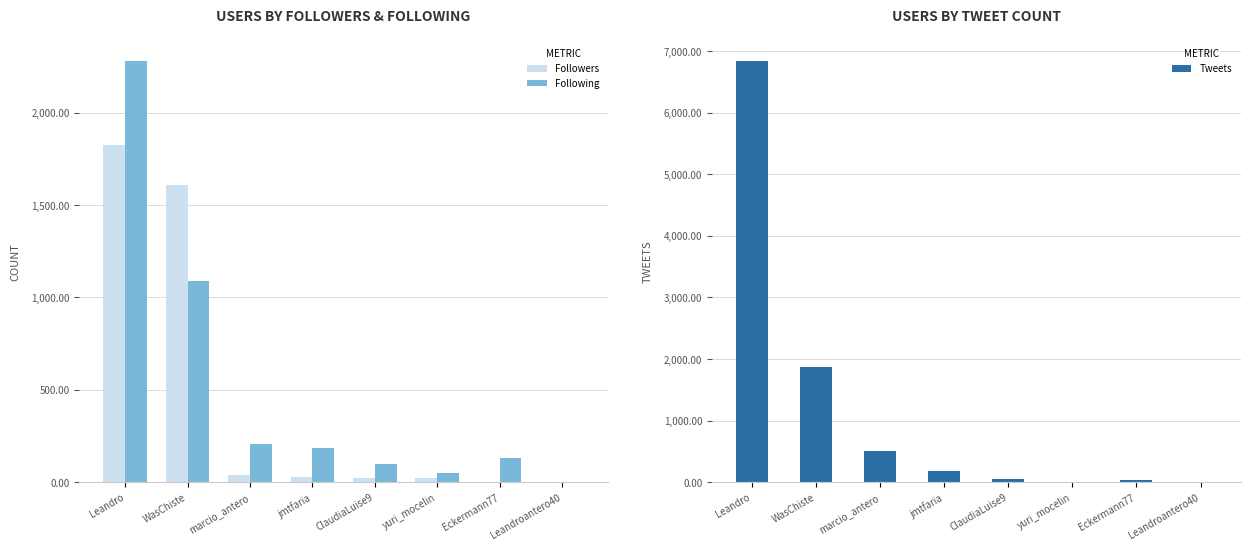

What is the total value across all series at marcio_antero?

748